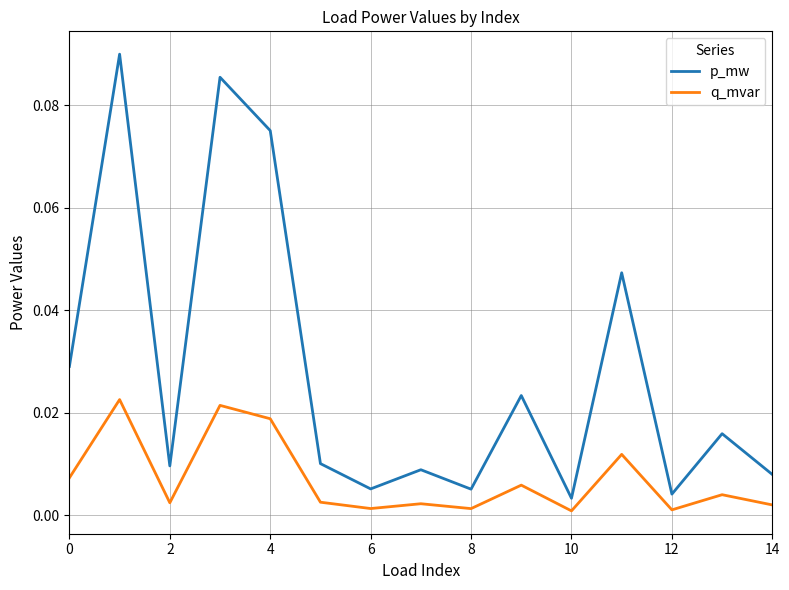

Which series has the largest range (max minus min)?

p_mw